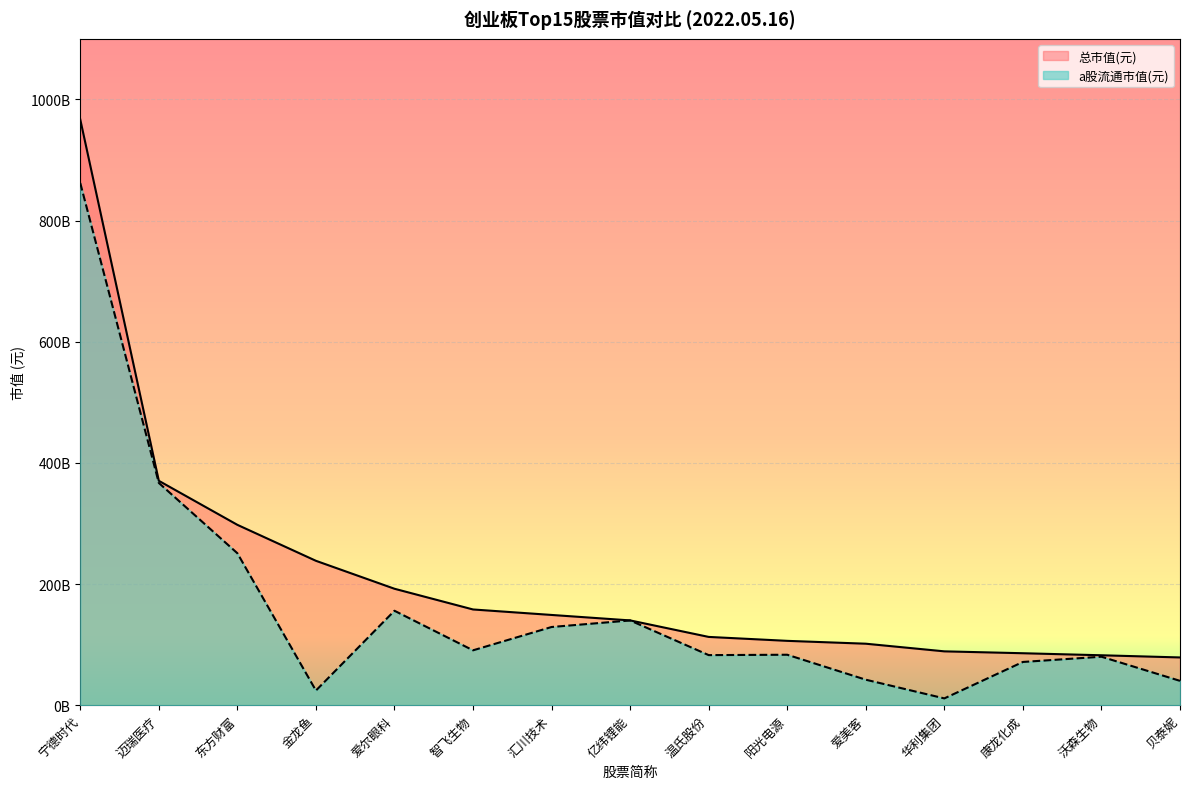

Which series has the largest range (max minus min)?

总市值(元)